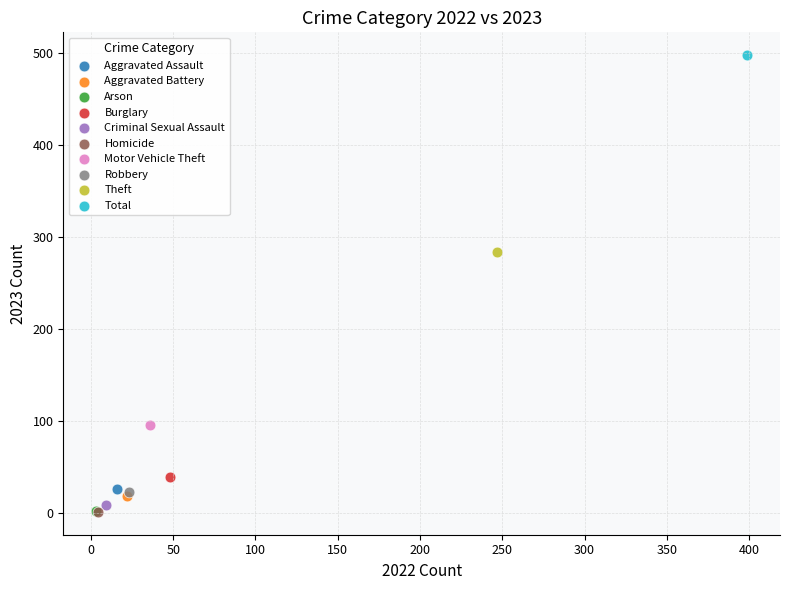

What are all the series names shown in the legend?

Aggravated Assault, Aggravated Battery, Arson, Burglary, Criminal Sexual Assault, Homicide, Motor Vehicle Theft, Robbery, Theft, Total